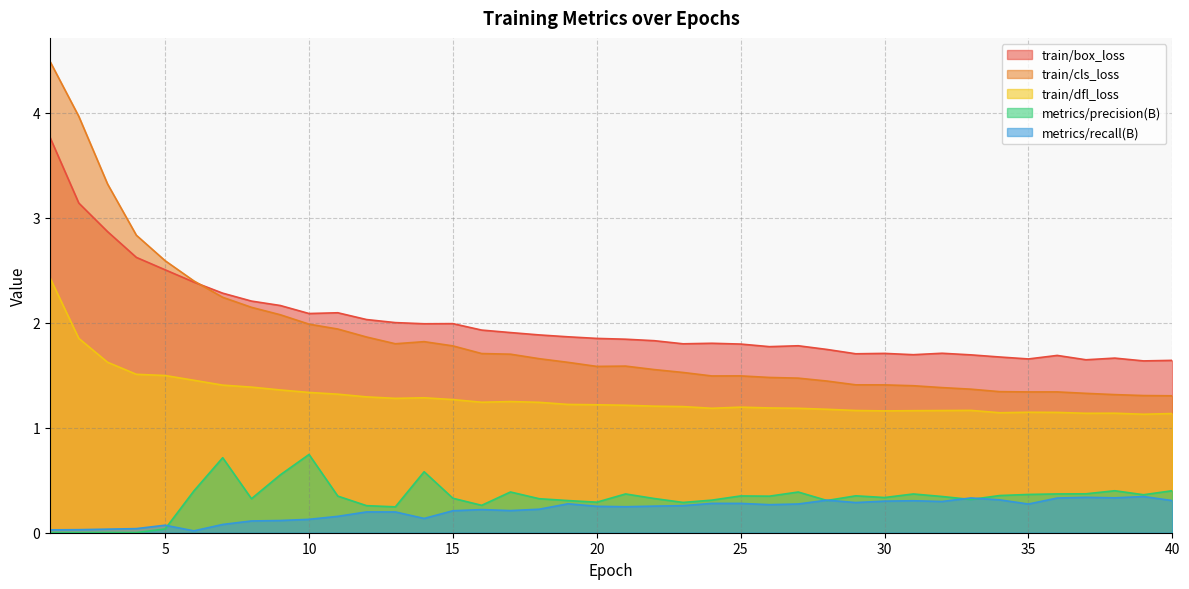

Reading right to left, list all the values displayed in this chart.

train/box_loss: 1.6	1.6	1.7	1.6	1.7	1.7	1.7	1.7	1.7	1.7	1.7	1.7	1.7	1.8	1.8	1.8	1.8	1.8	1.8	1.8	1.9	1.9	1.9	1.9	1.9	2.0	2.0	2.0	2.0	2.1	2.1	2.2	2.2	2.3	2.4	2.5	2.6	2.9	3.1	3.8
train/cls_loss: 1.3	1.3	1.3	1.3	1.3	1.3	1.3	1.4	1.4	1.4	1.4	1.4	1.4	1.5	1.5	1.5	1.5	1.5	1.6	1.6	1.6	1.6	1.7	1.7	1.7	1.8	1.8	1.8	1.9	1.9	2.0	2.1	2.1	2.2	2.4	2.6	2.8	3.3	4.0	4.5
train/dfl_loss: 1.1	1.1	1.1	1.1	1.1	1.1	1.1	1.2	1.2	1.2	1.2	1.2	1.2	1.2	1.2	1.2	1.2	1.2	1.2	1.2	1.2	1.2	1.2	1.2	1.2	1.3	1.3	1.3	1.3	1.3	1.3	1.4	1.4	1.4	1.5	1.5	1.5	1.6	1.9	2.4
metrics/precision(B): 0.4	0.4	0.4	0.4	0.4	0.4	0.4	0.3	0.3	0.4	0.3	0.4	0.3	0.4	0.3	0.4	0.3	0.3	0.3	0.4	0.3	0.3	0.3	0.4	0.3	0.3	0.6	0.2	0.3	0.3	0.7	0.6	0.3	0.7	0.4	0.0	0.0	0.0	0.0	0.0
metrics/recall(B): 0.3	0.3	0.3	0.3	0.3	0.3	0.3	0.3	0.3	0.3	0.3	0.3	0.3	0.3	0.3	0.3	0.3	0.3	0.3	0.2	0.3	0.3	0.2	0.2	0.2	0.2	0.1	0.2	0.2	0.2	0.1	0.1	0.1	0.1	0.0	0.1	0.0	0.0	0.0	0.0